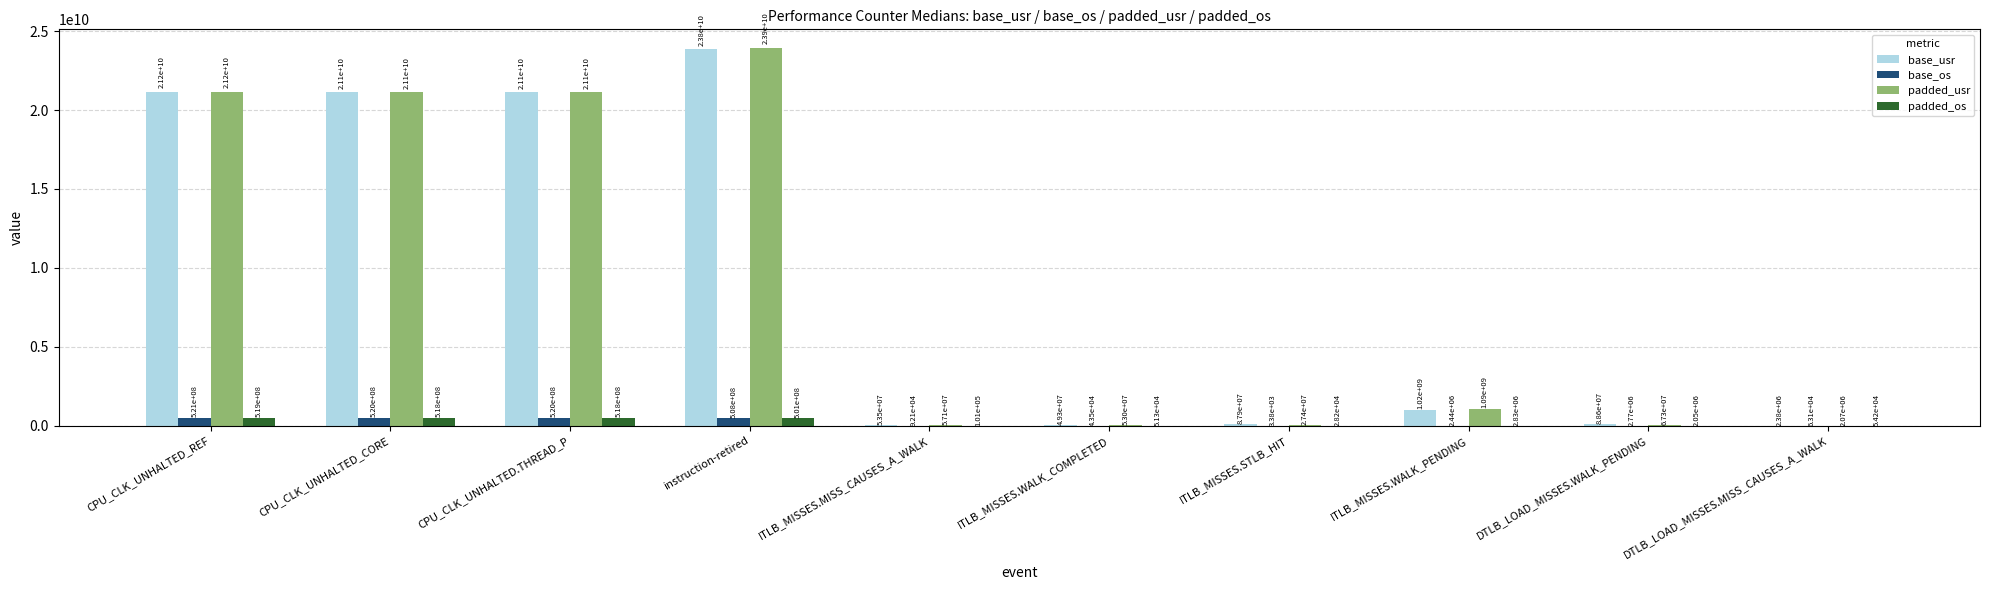

How many distinct data groups are displayed?

4